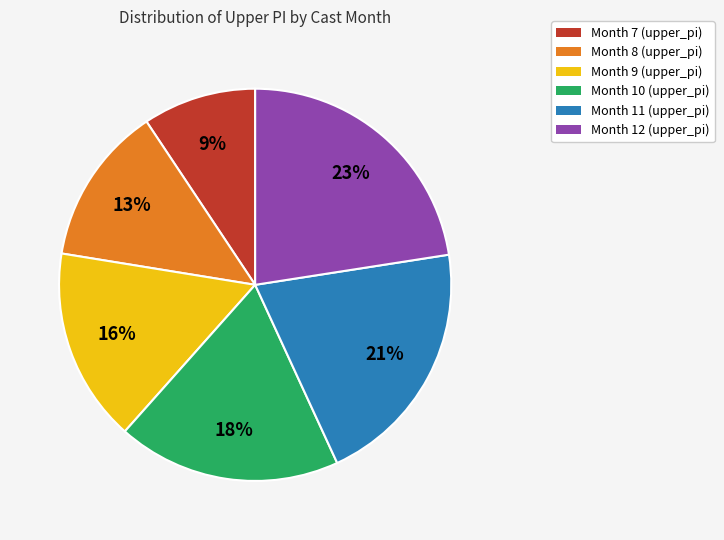

Is Month 9 (upper_pi) the majority of the pie?

No